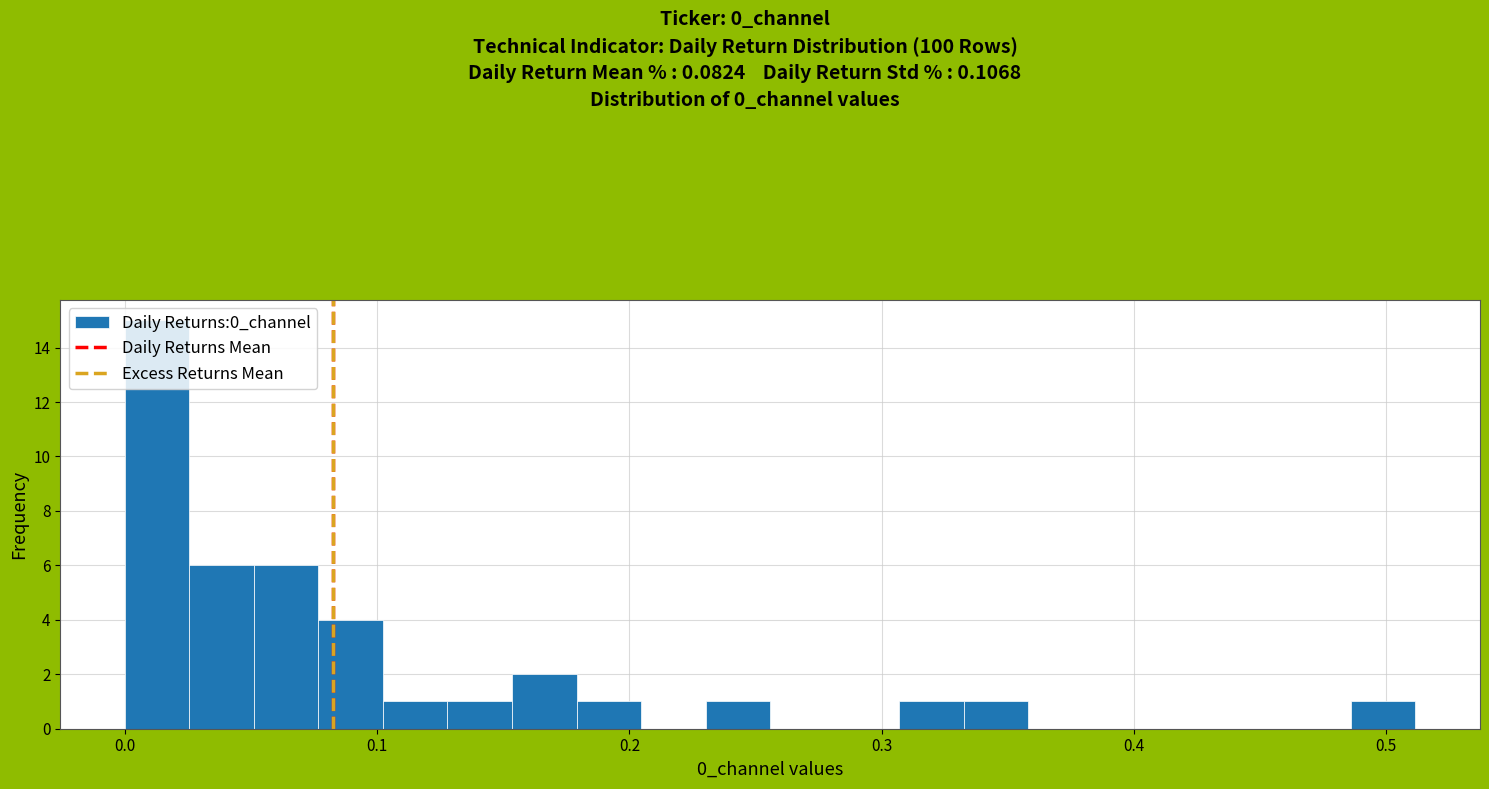

Around what value on the x-axis is the tallest bar? Give the approximate position of its centre, as read against the axis.

0.01